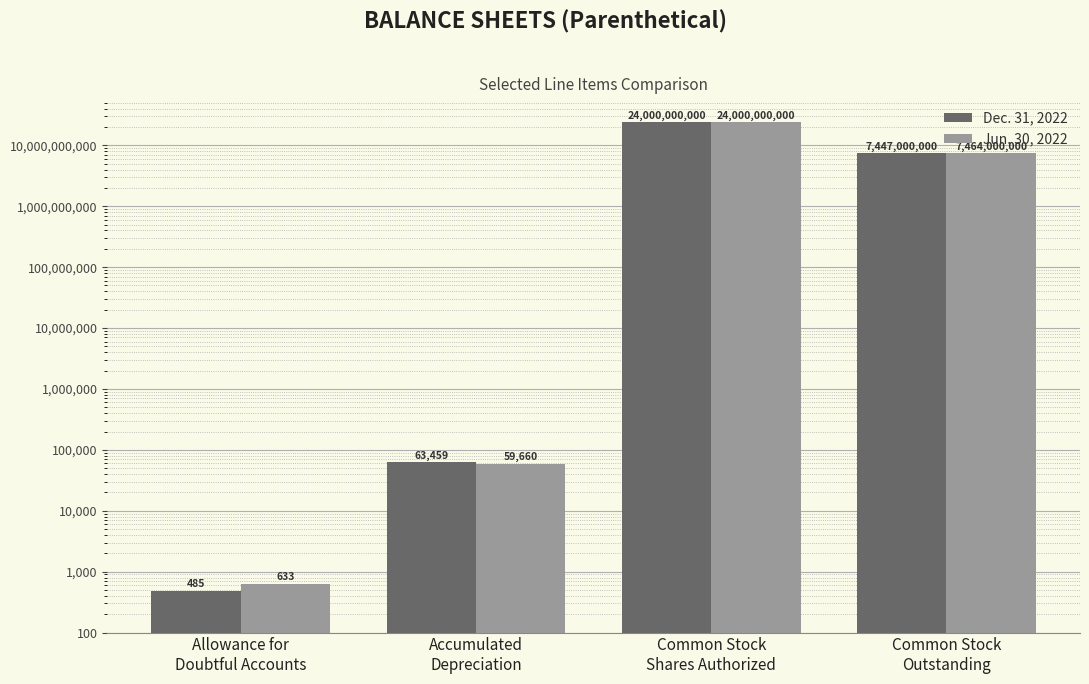

List the series in order of their peak value, lowest first.

Dec. 31, 2022, Jun. 30, 2022